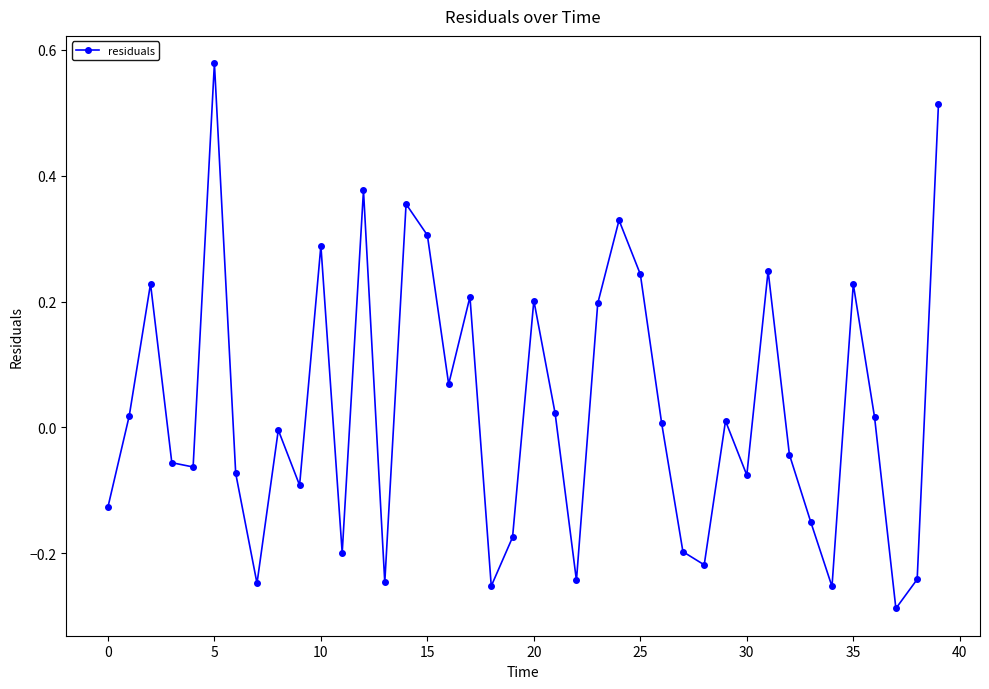

True or false: there are more than 1 points higher than both neighbors.

True